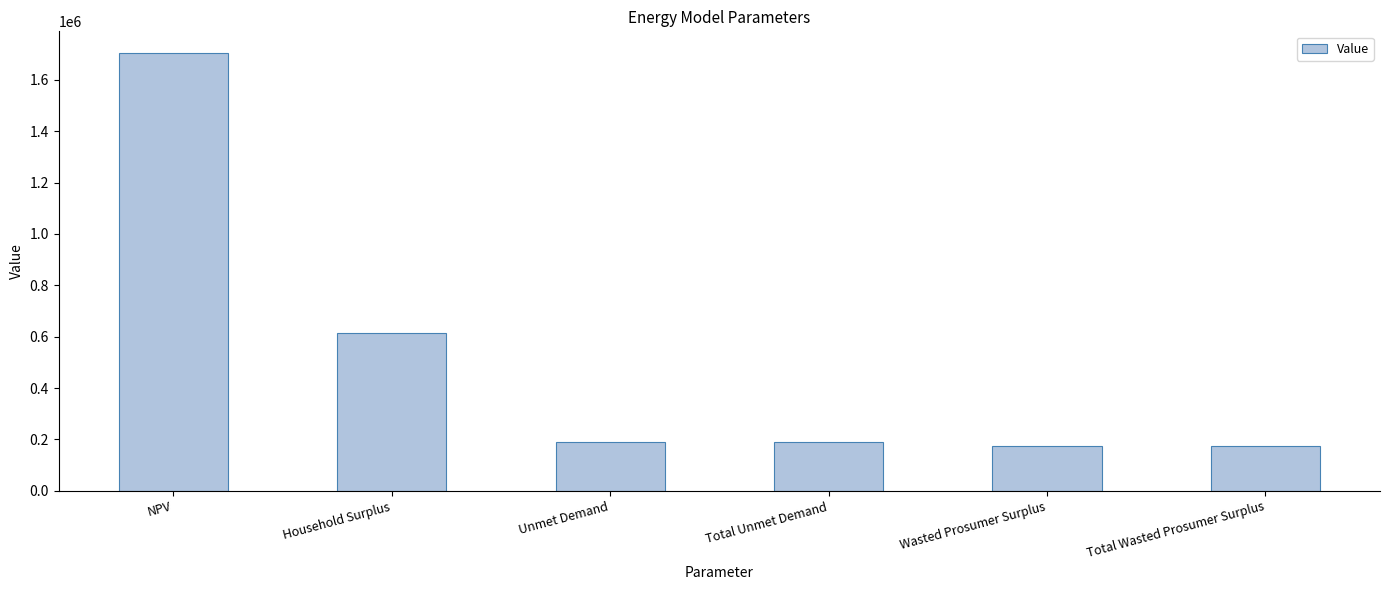

How many data points are above 188256?

4